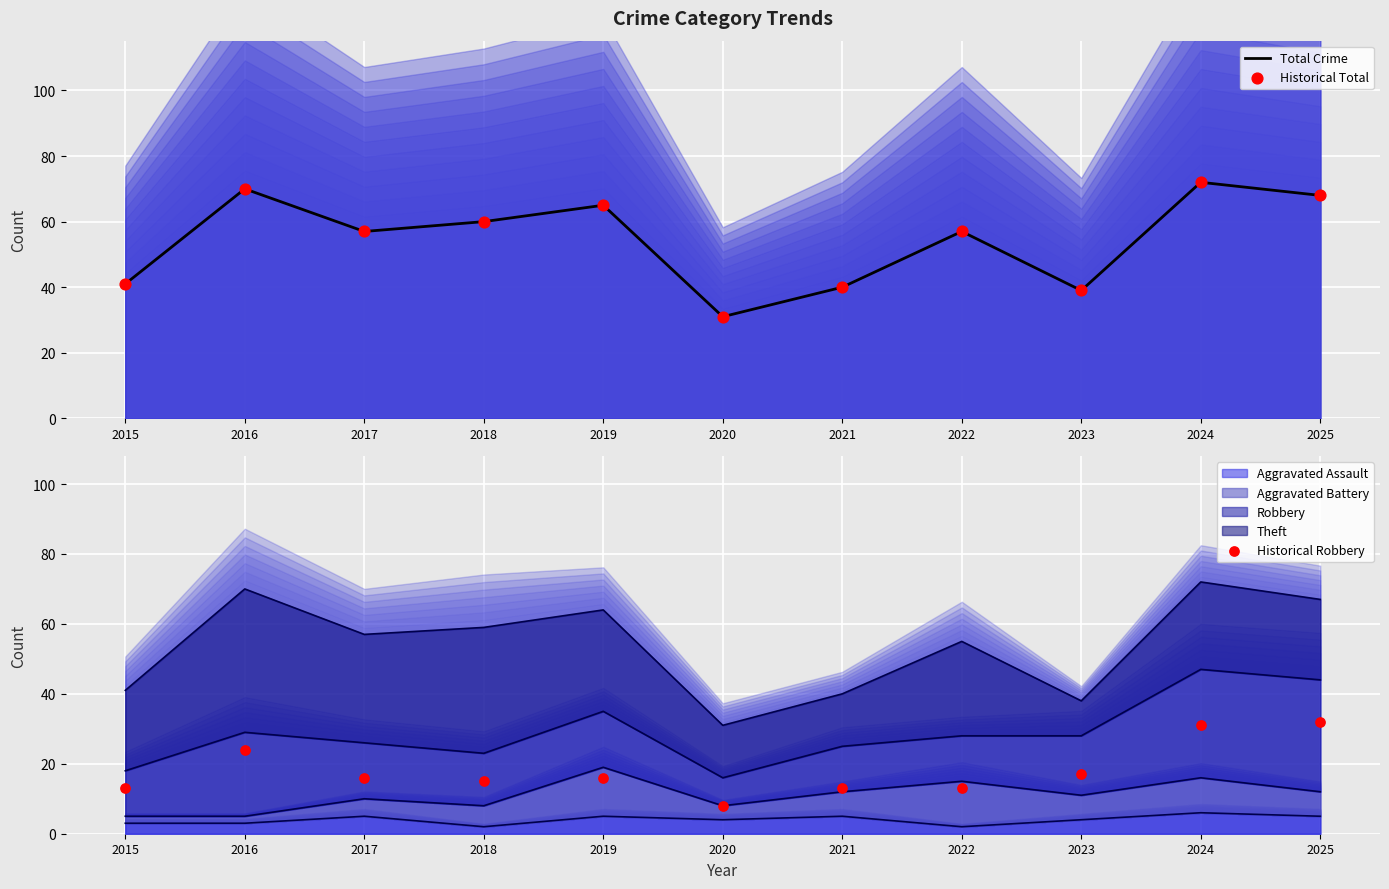

Which series has the largest total across all categories?

Total Crime